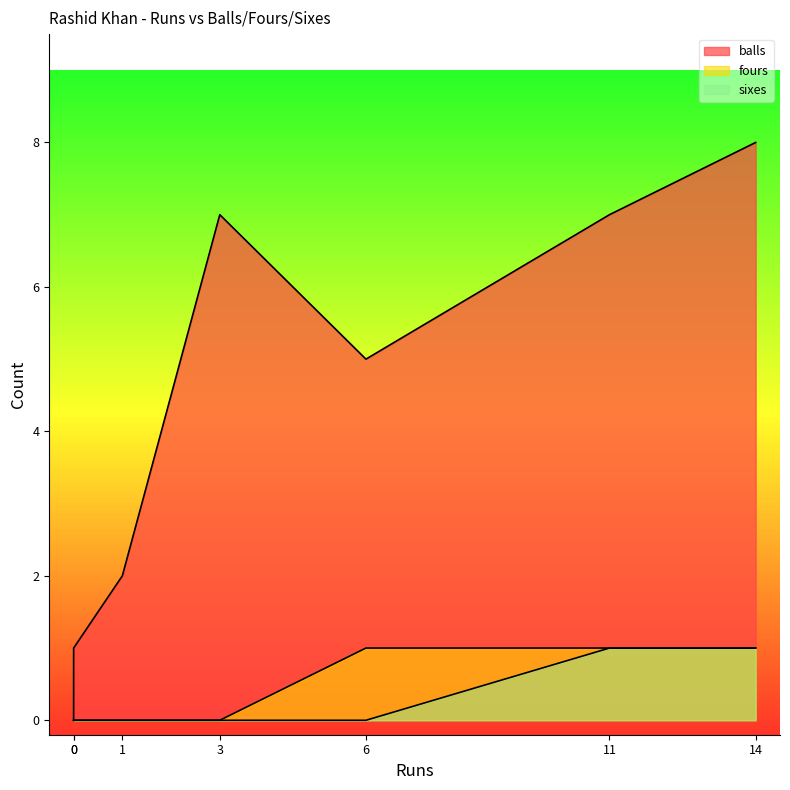

True or false: sixes and balls intersect in this chart.

False